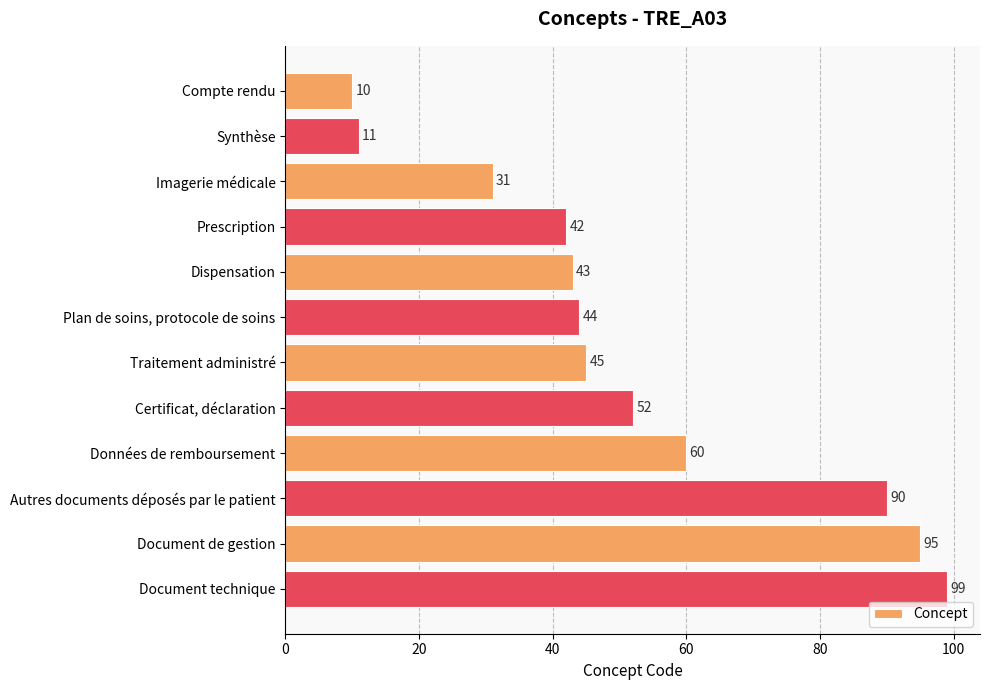

The chart shows a value of 150 at Document de gestion. True or false?

False